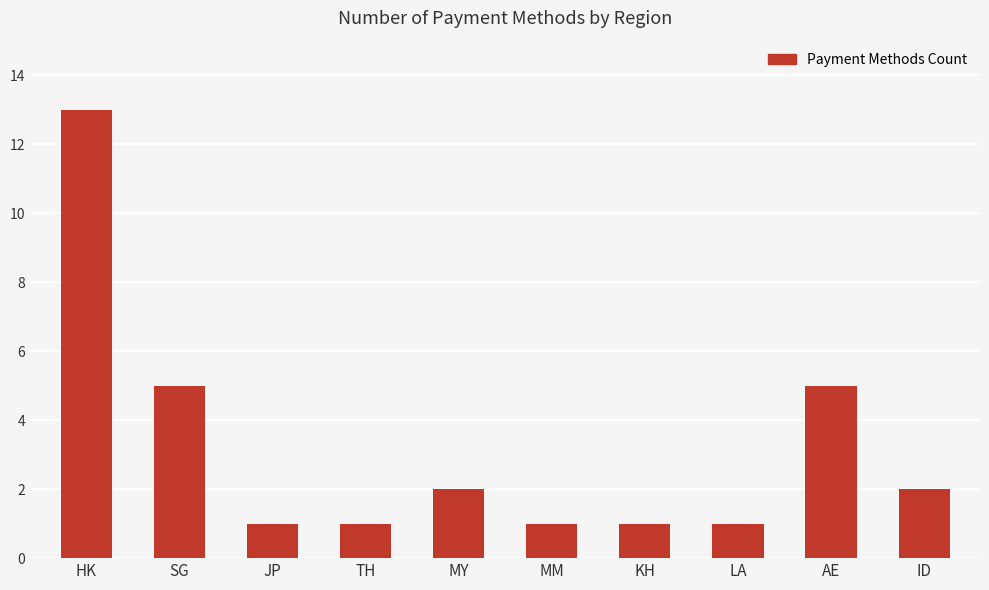

What is the value of the 8th bar from the left?

1